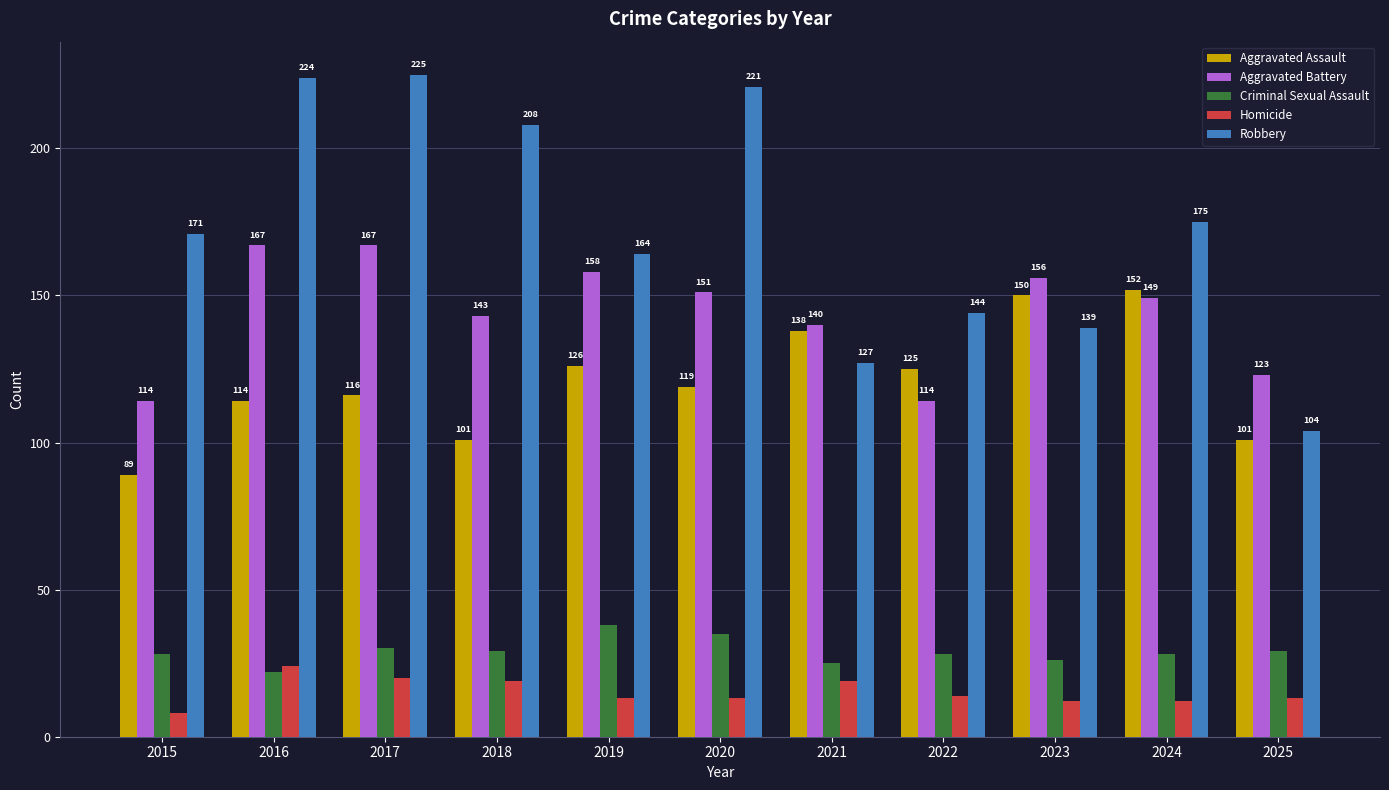

At 2015, list the series in order from smallest to largest.

Homicide, Criminal Sexual Assault, Aggravated Assault, Aggravated Battery, Robbery